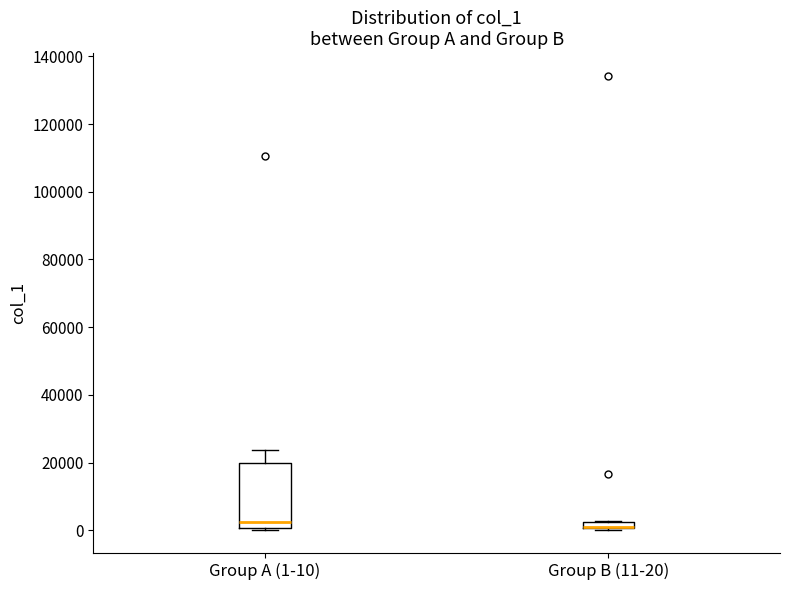

Where is the lower edge of the box for Group B (11-20) on the y-axis? The values are not printed on the chart, so give them approximately, as read against the axis.

0